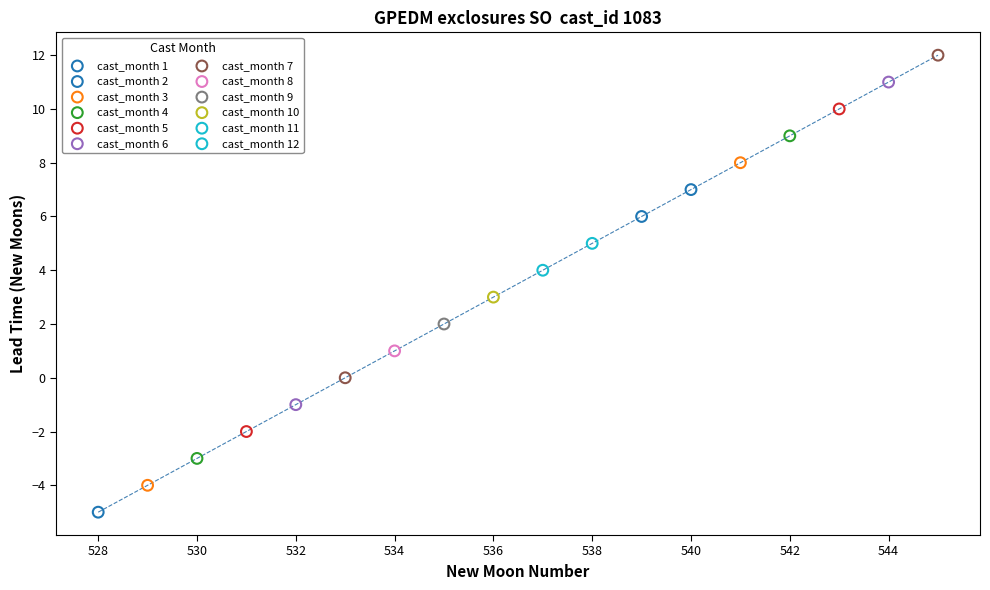

Which series reaches the maximum Y coordinate?

cast_month 7